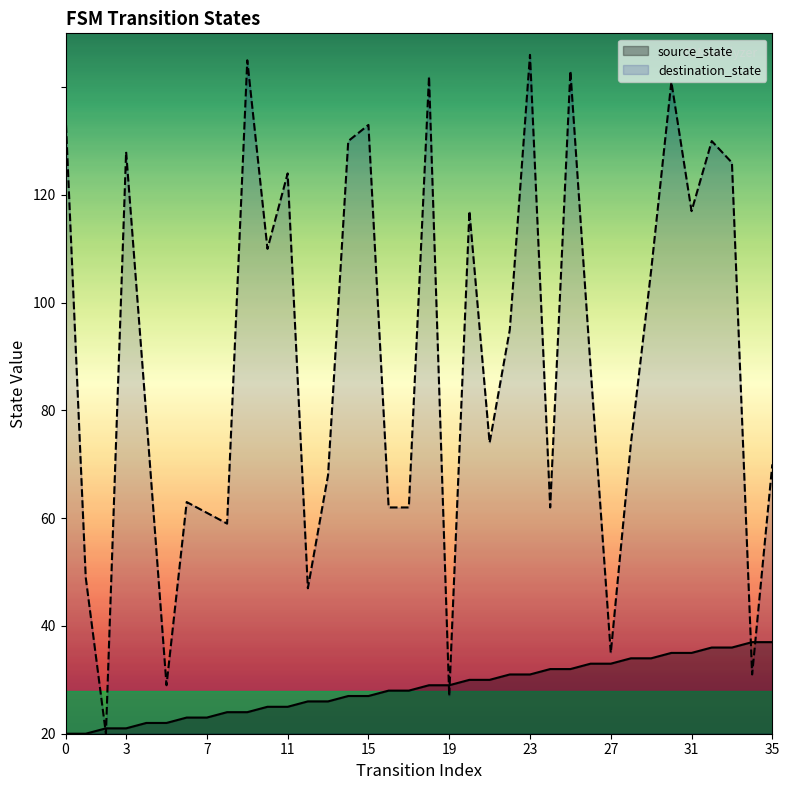

Which series changed the most between 0 and 21?

destination_state